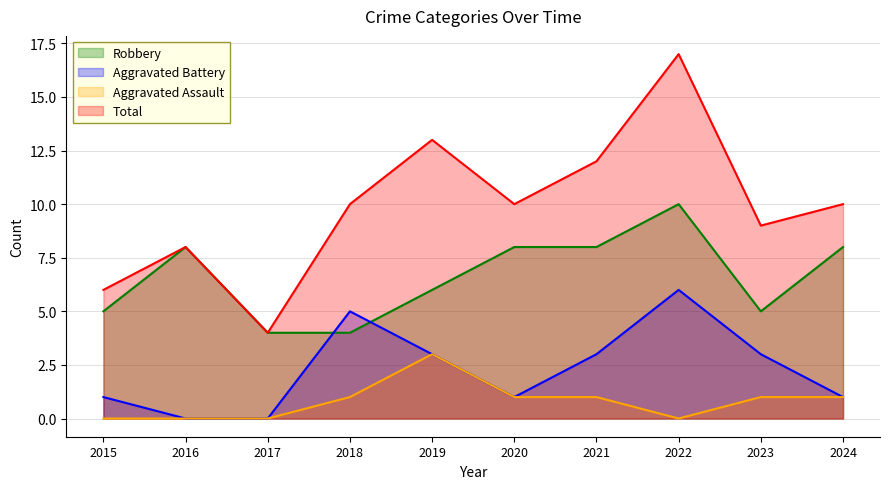

At which category does Aggravated Assault reach its first local valley?

2022